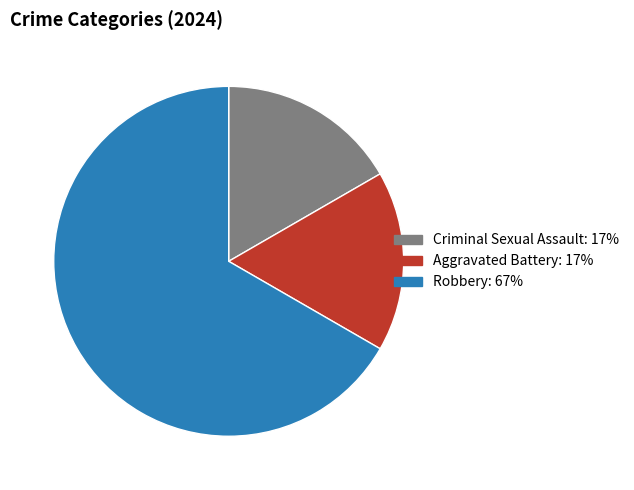

What is the largest slice in the pie chart?

Robbery